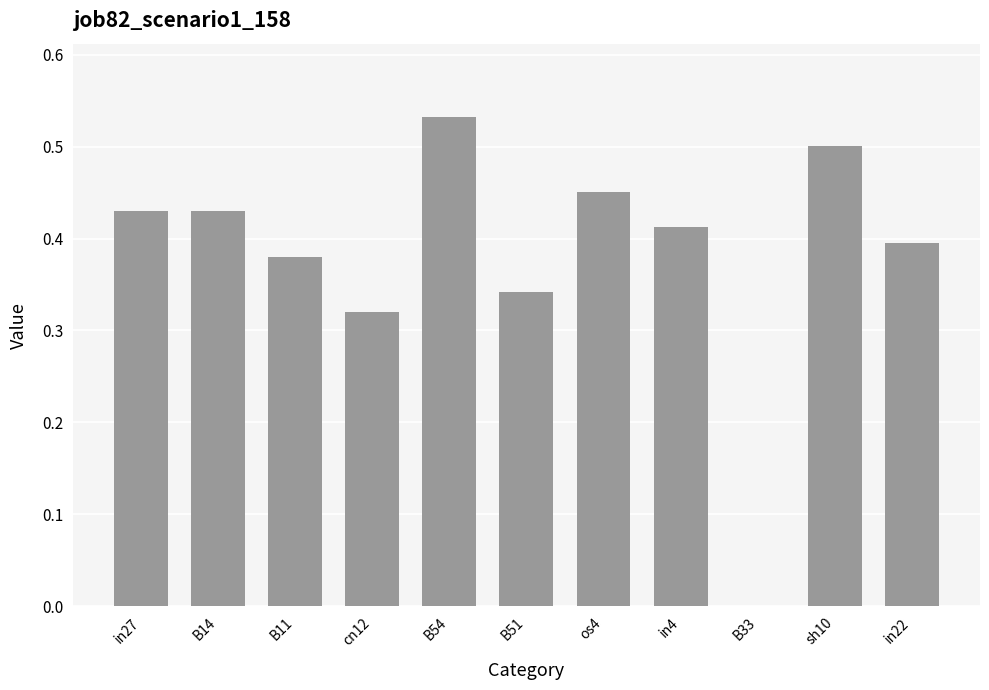

What is the change in value from cn12 to B54?

+0.2